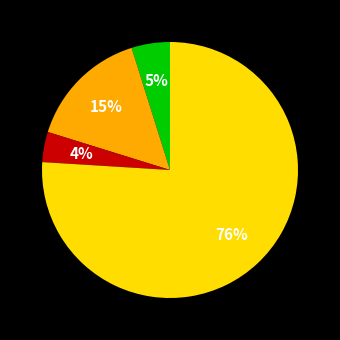

Does any single category account for the majority?

Yes